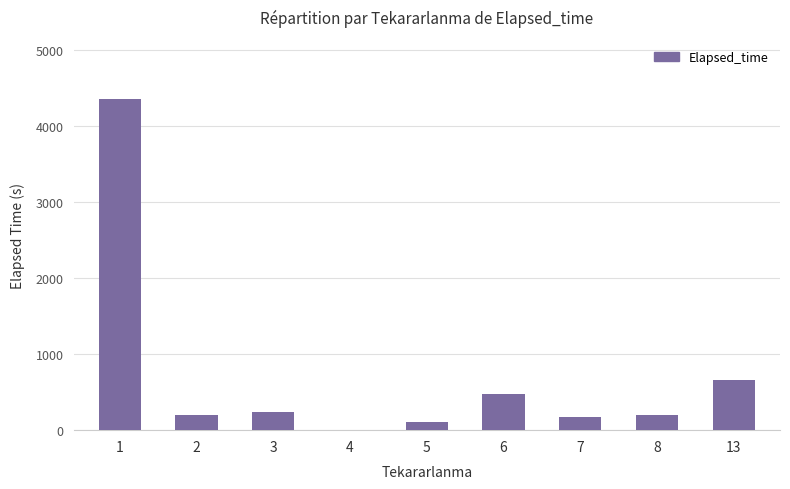

What is the sum of all values?

6417